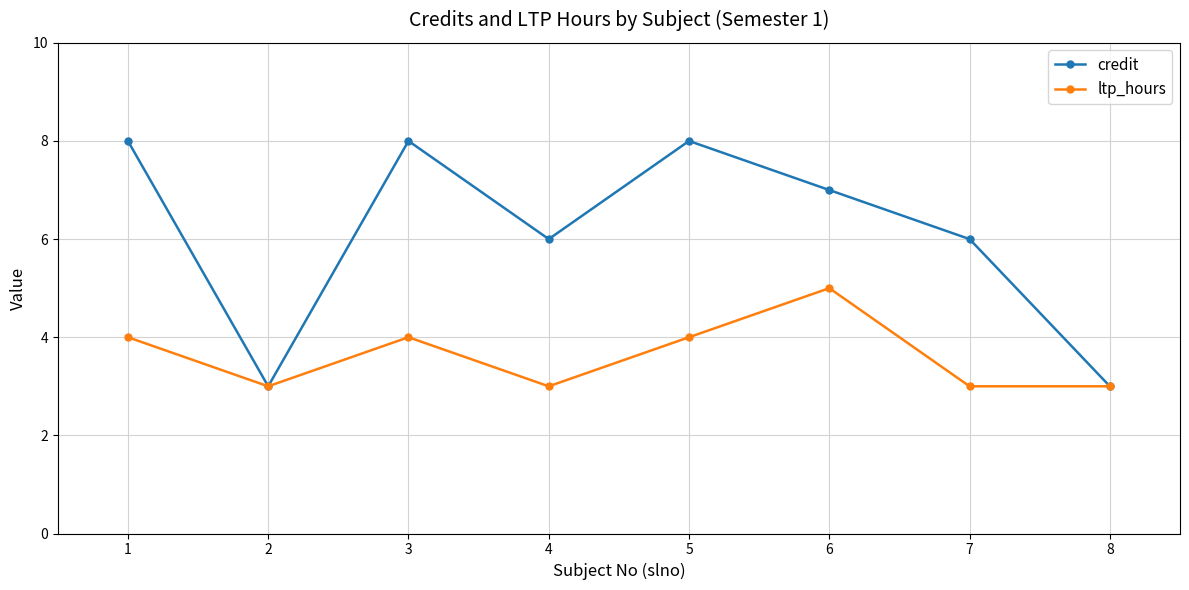

The credit series shows 12 at 5. True or false?

False